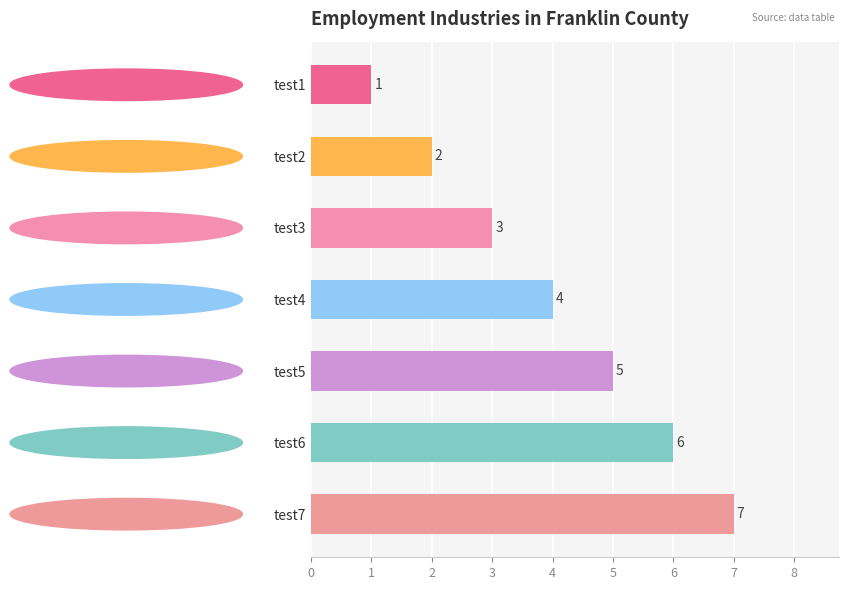

List the labels in order of value, smallest first.

test1, test2, test3, test4, test5, test6, test7